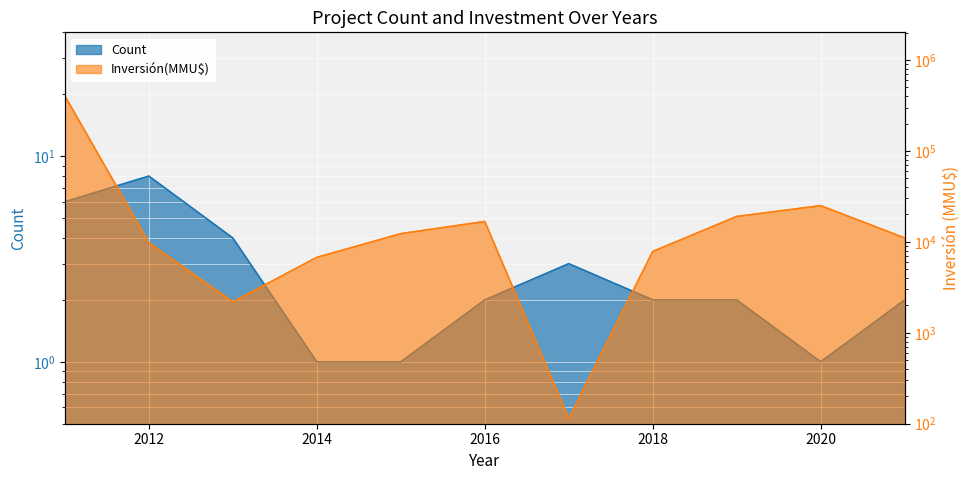

What is the highest value of the Count series?

8